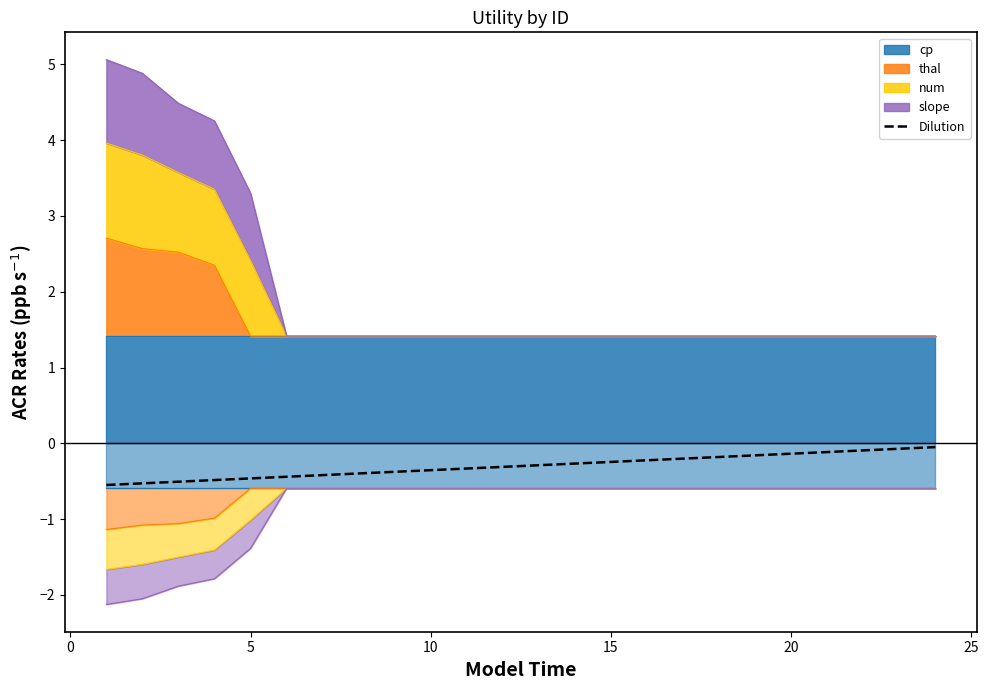

Between 9 and 30, which is larger?

9